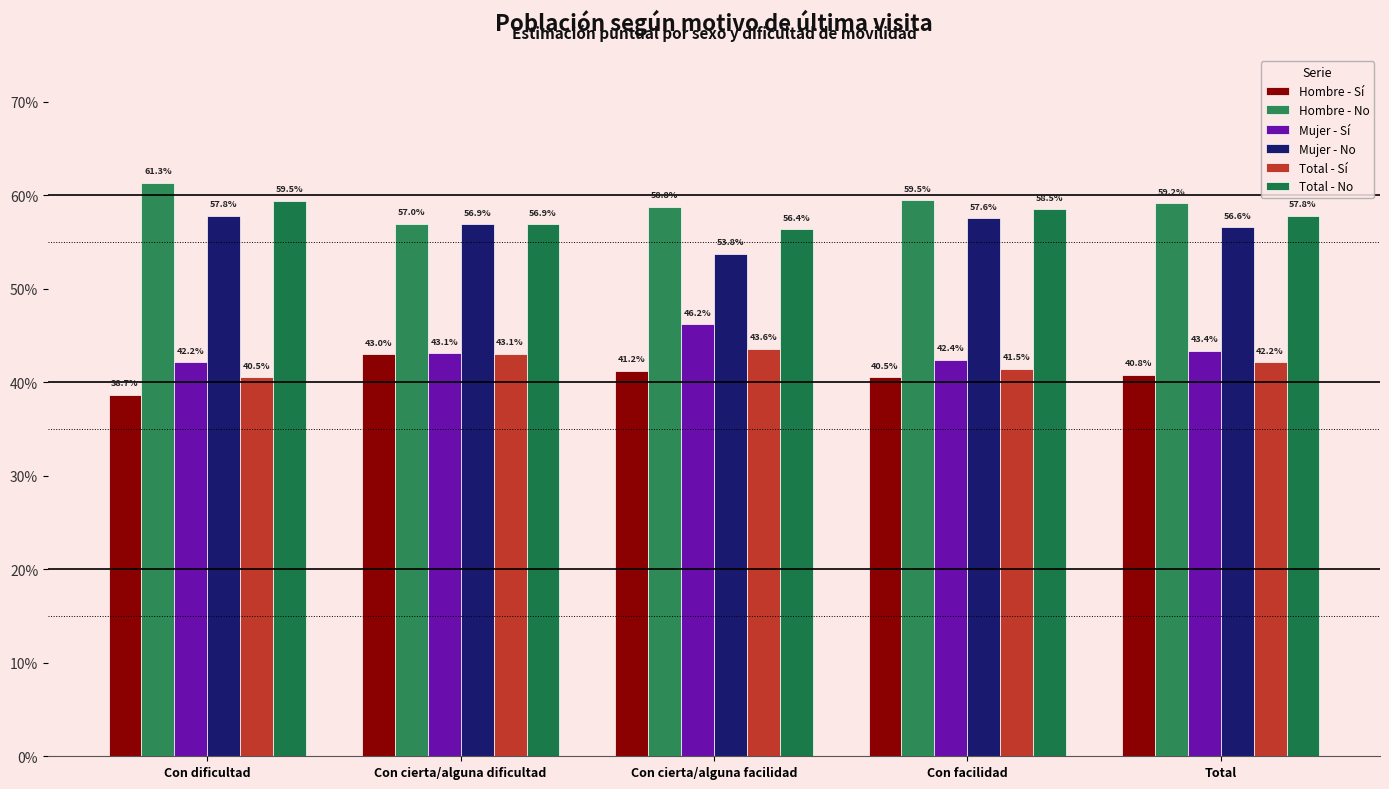

What is the value of the Hombre - Sí bar at the 2nd from the left?

0.4